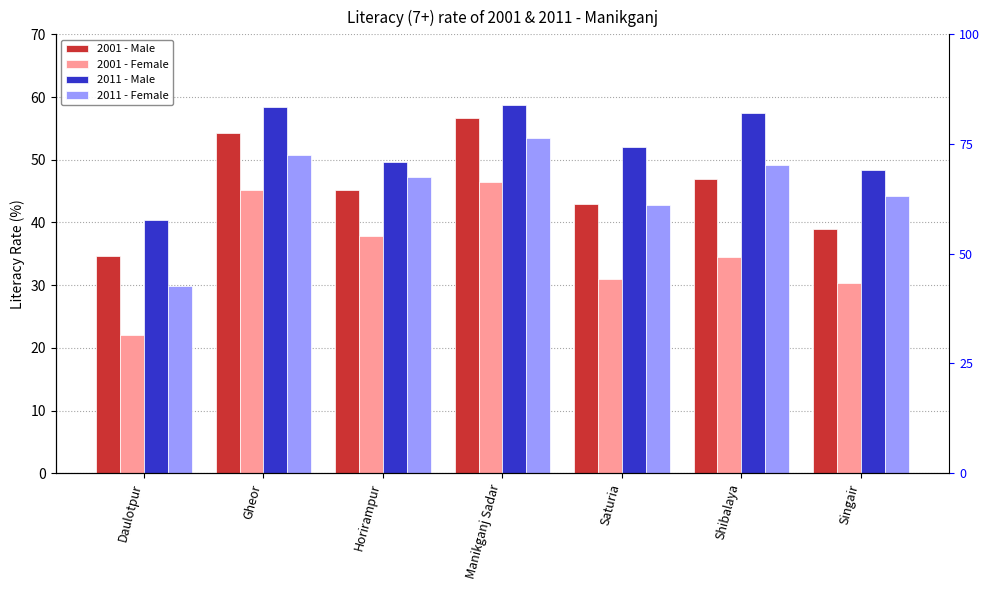

What is the value of the 2011 - Male bar at the 5th from the left?

52.1